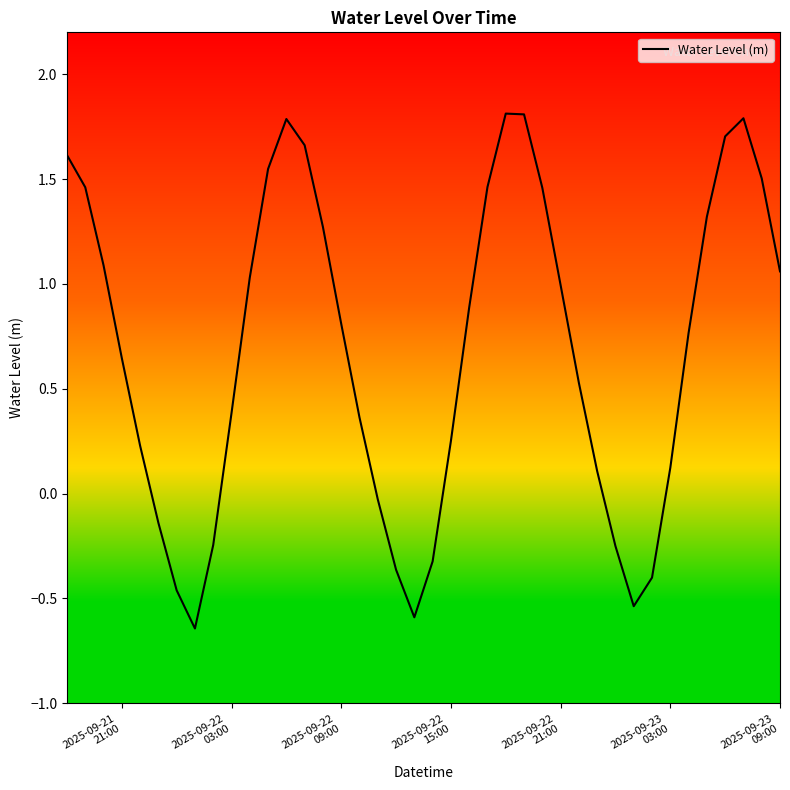

What is the sum of all values?

27.5